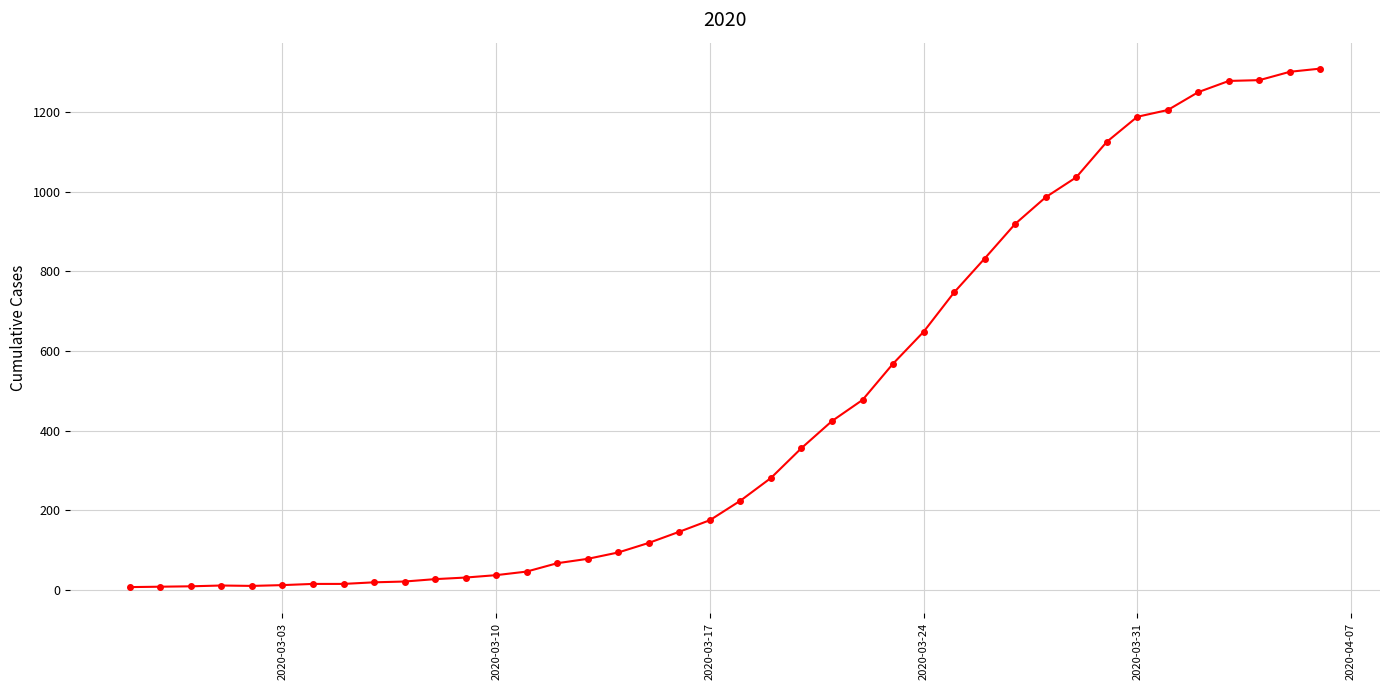

How many series are shown in this chart?

1